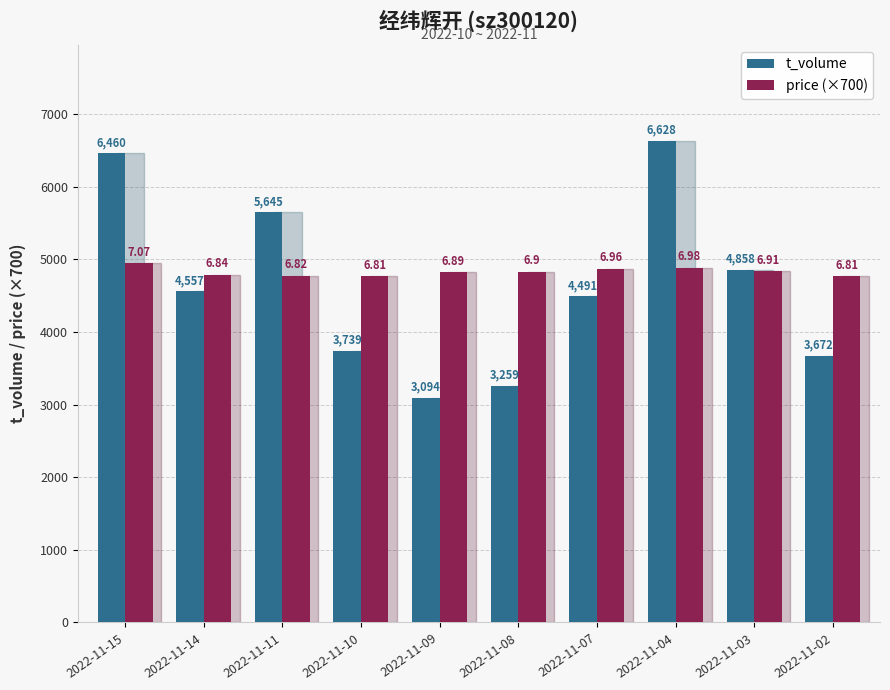

The t_volume series shows 6628 at 2022-11-04. True or false?

True